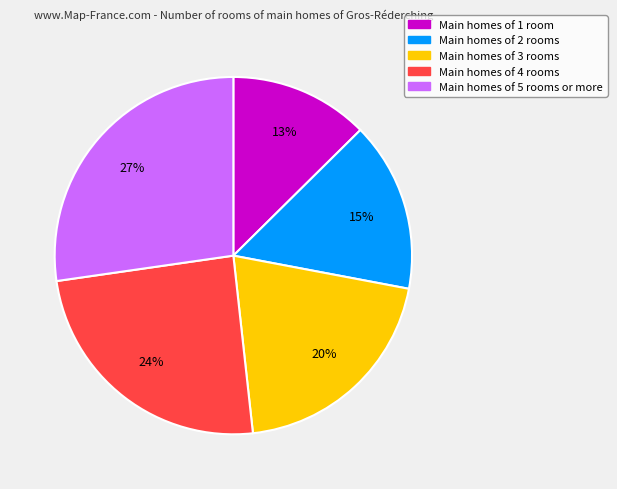

Is there a majority slice in this chart?

No